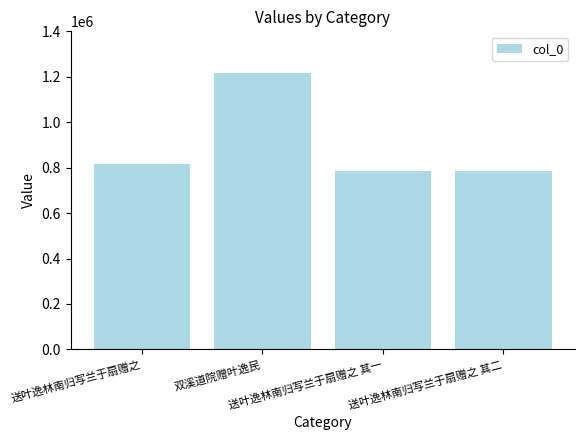

What is the smallest value displayed?

785170